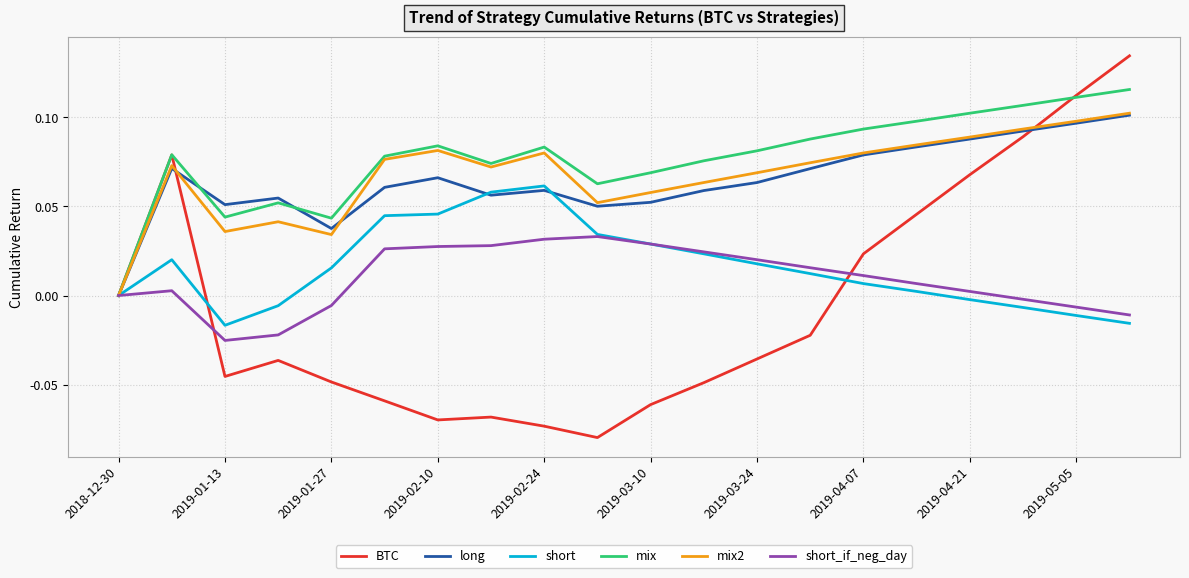

Which series has the widest spread of values?

BTC